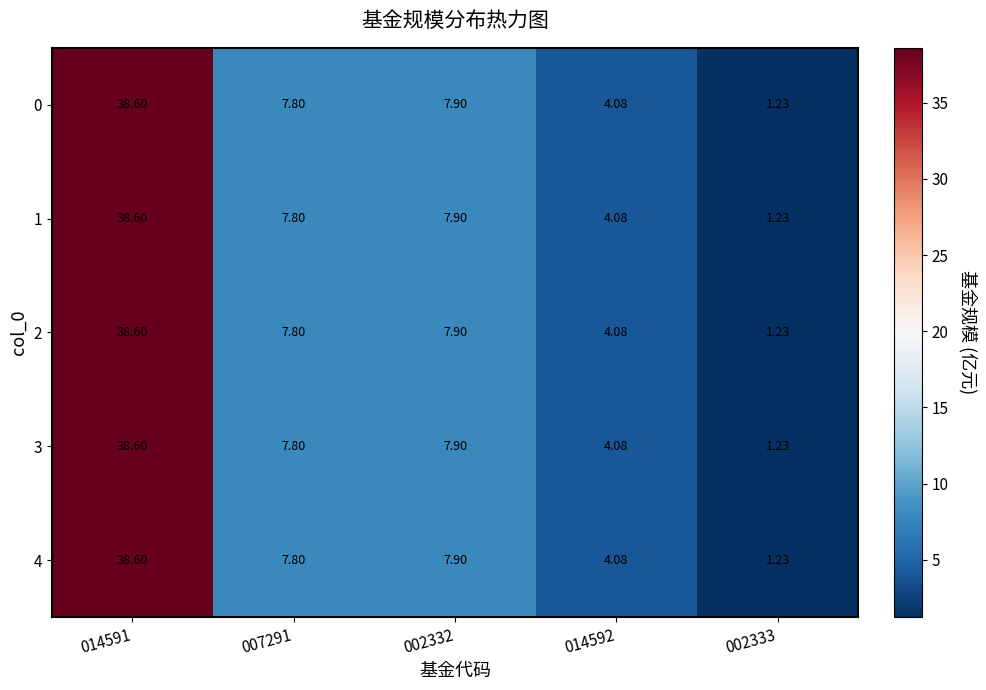

Is the value of 0 at 002333 greater than the value of 4 at 002332?

No